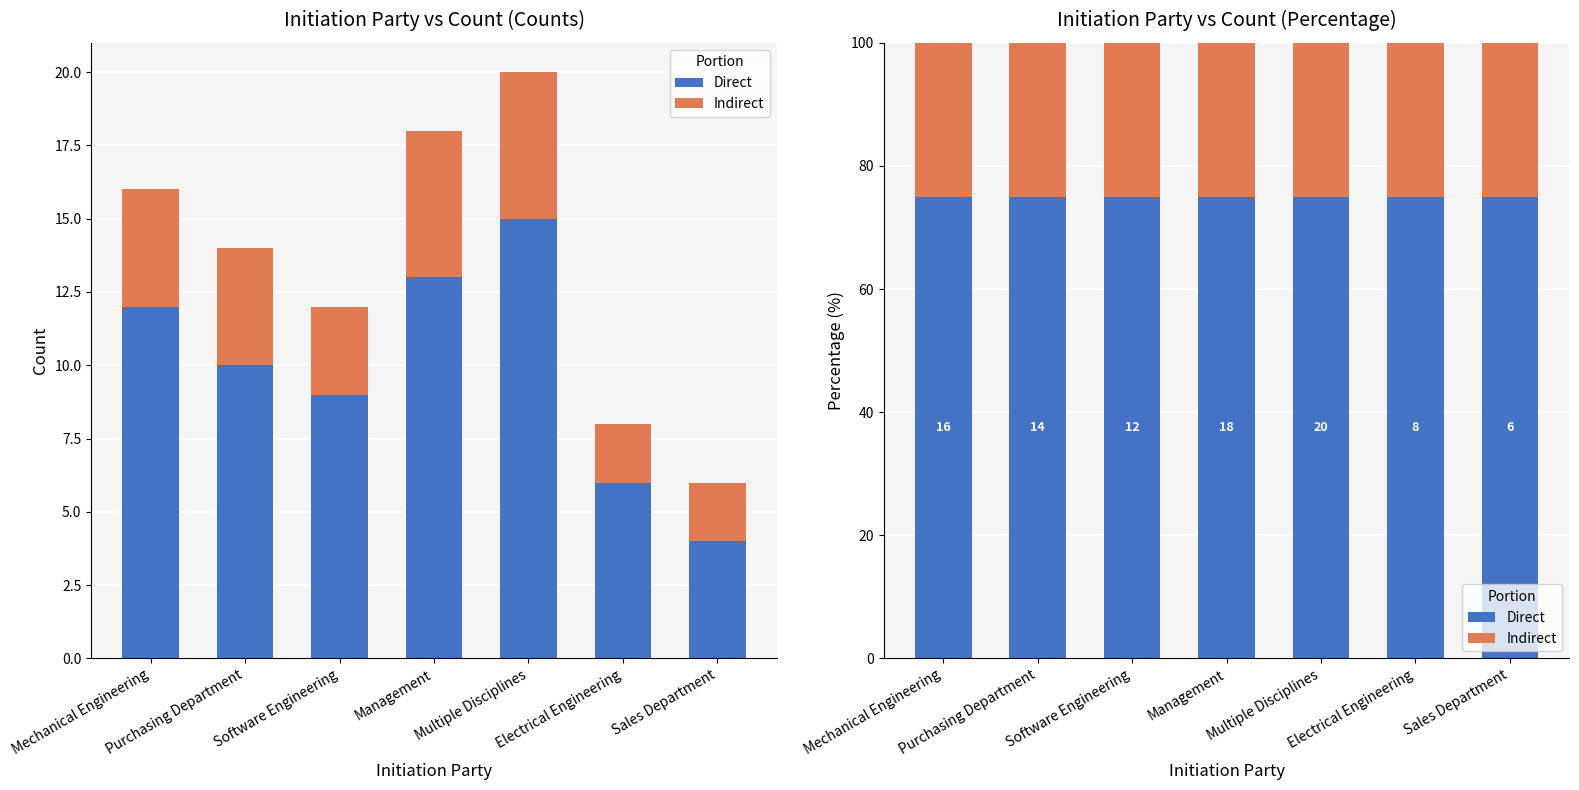

Rank the series by their average value, from lowest to highest.

Indirect, Direct